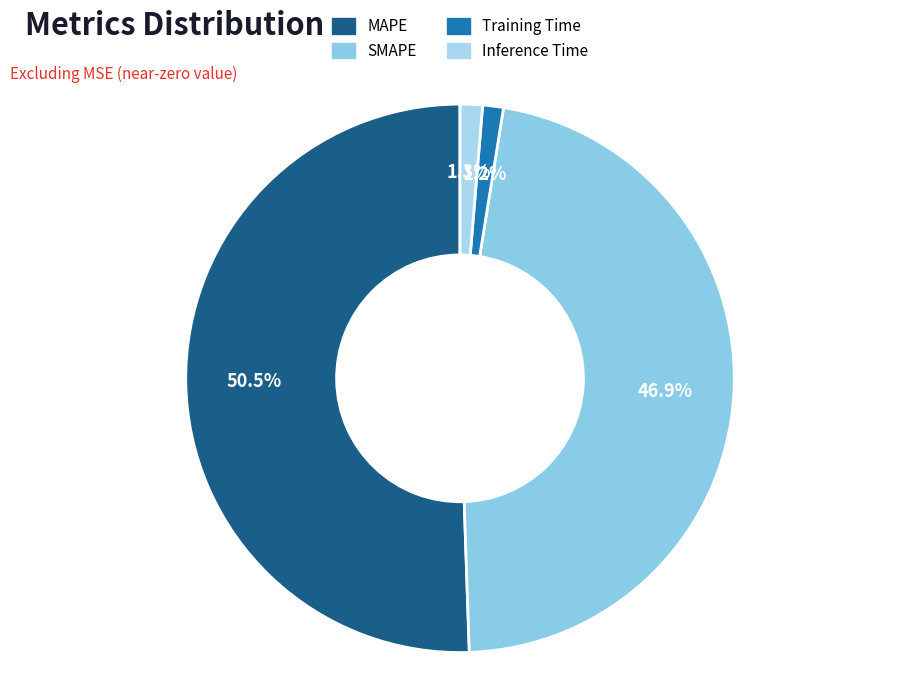

The SMAPE slice represents 37% of the pie. True or false?

False